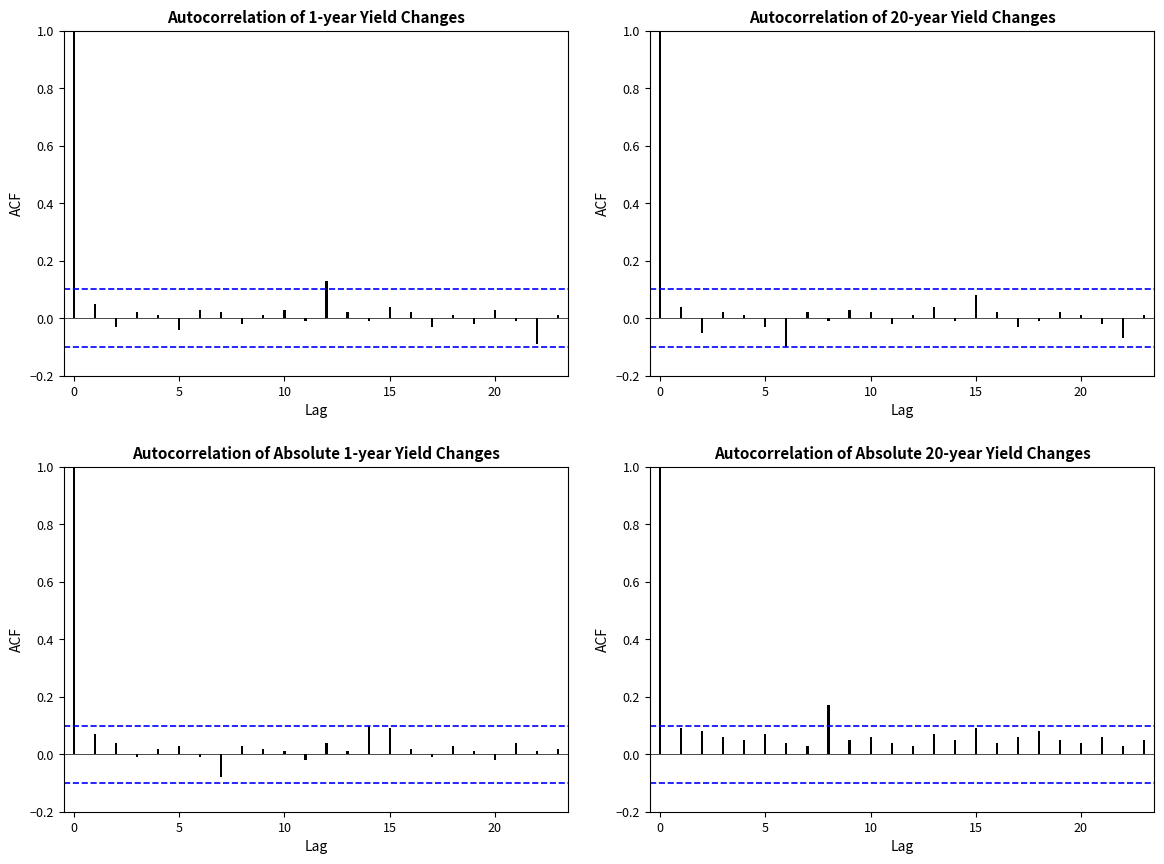

Count the number of data series in this chart.

4